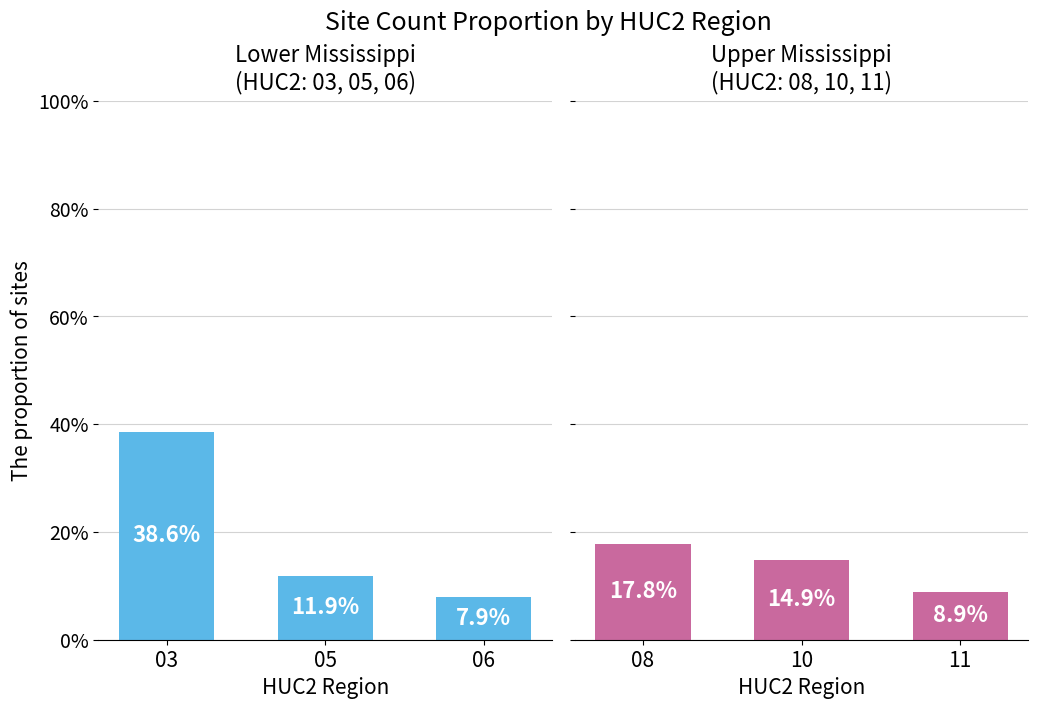

What is the difference between the HUC2 Group 1 (03,05,06) values at 03 and 06?

30.7